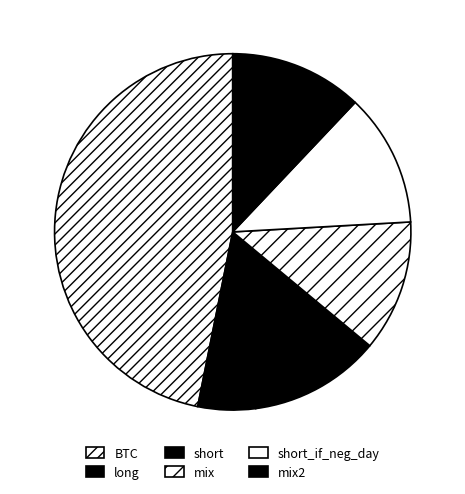

Is there a majority slice in this chart?

No